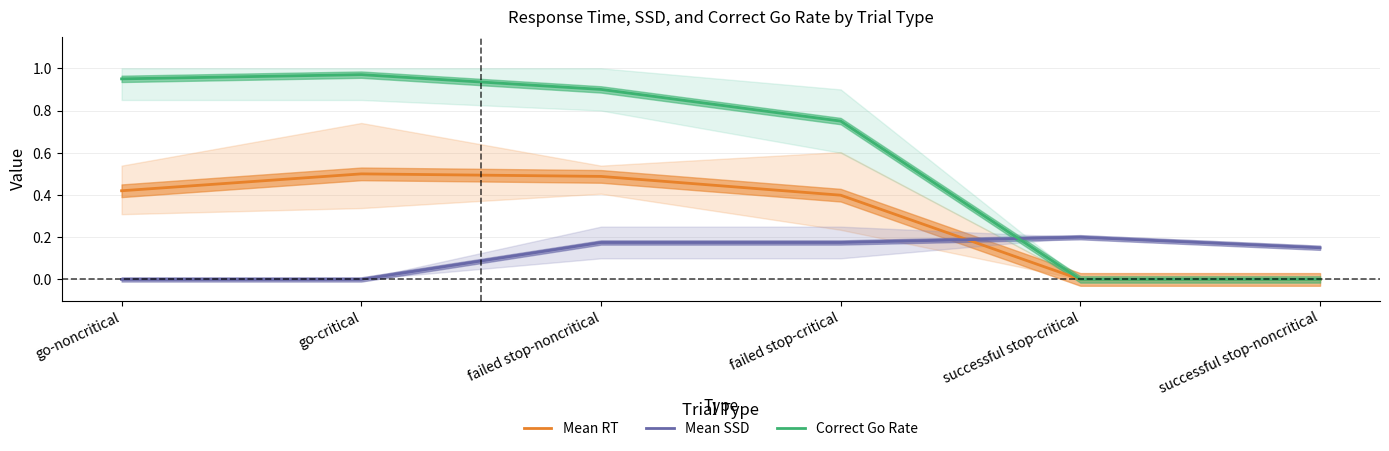

How many series are shown in this chart?

3